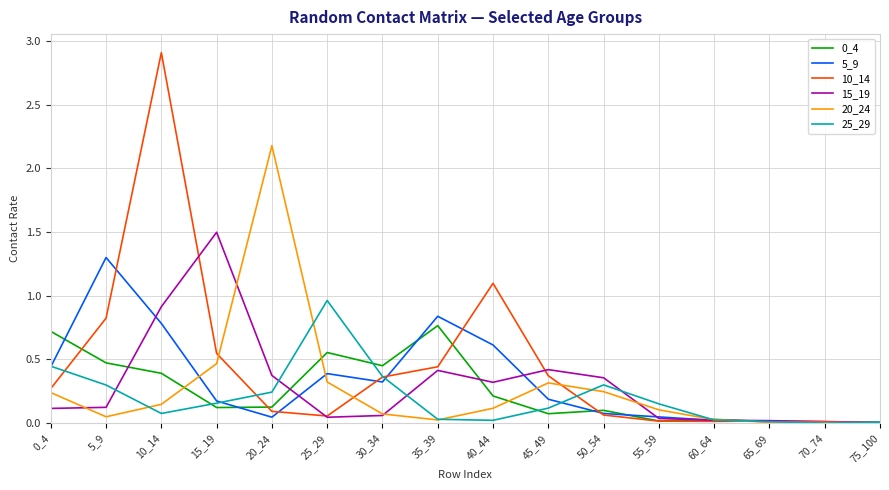

At how many categories does at least one series exceed 2?

2